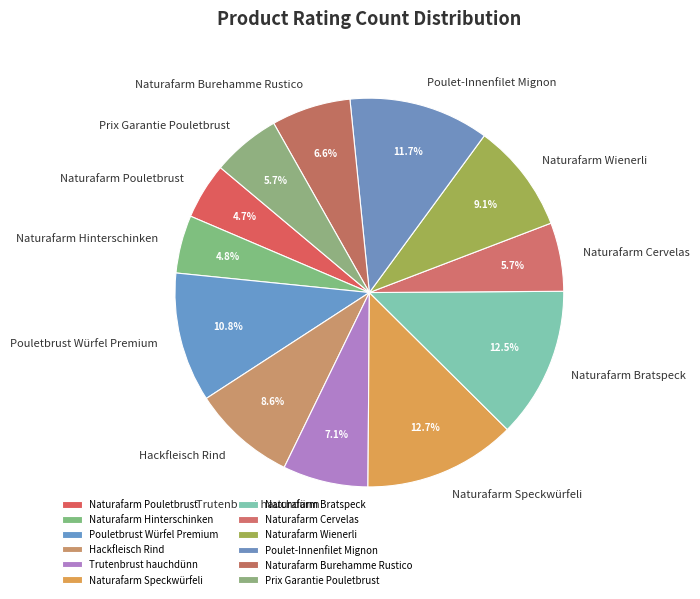

Approximately how many times larger is the value at Pouletbrust Würfel Premium compared to Naturafarm Bratspeck?

0.9